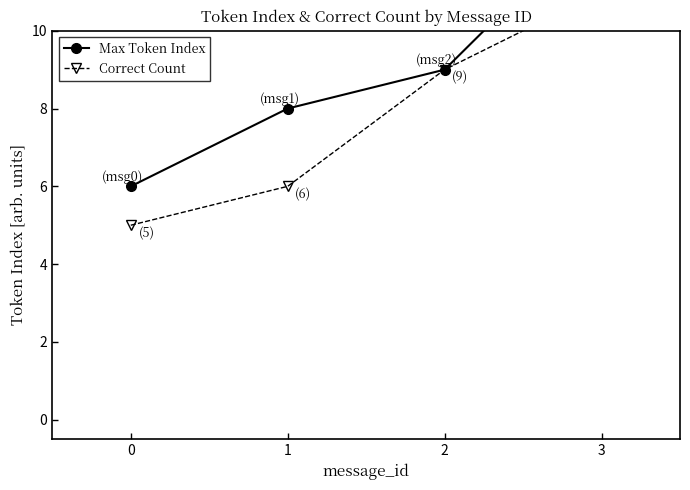

True or false: Max Token Index and Correct Count cross at least once.

False